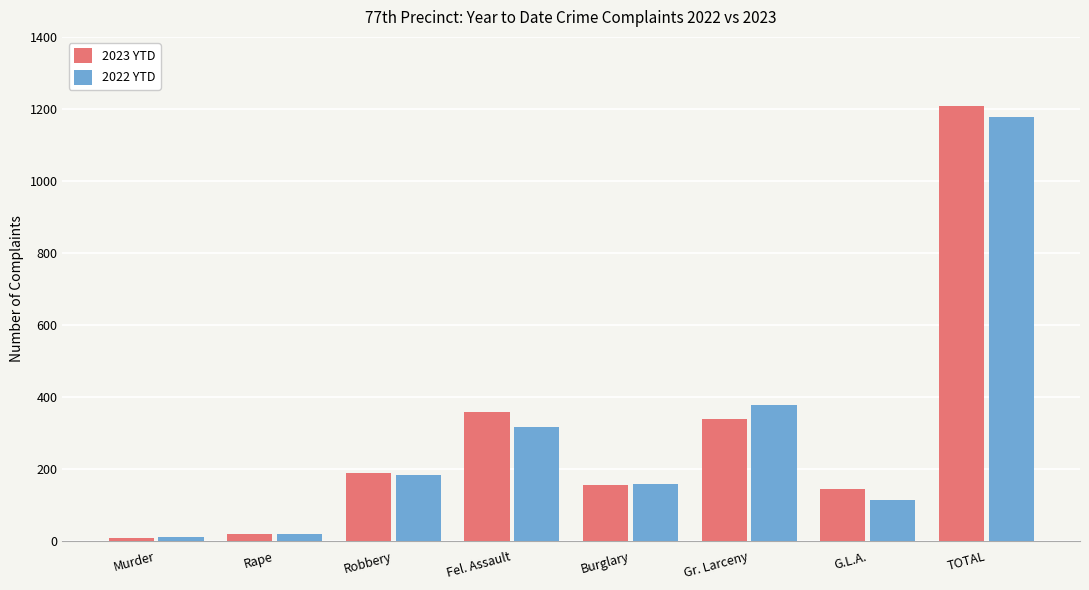

What is the lowest value of the 2022 YTD series?

11